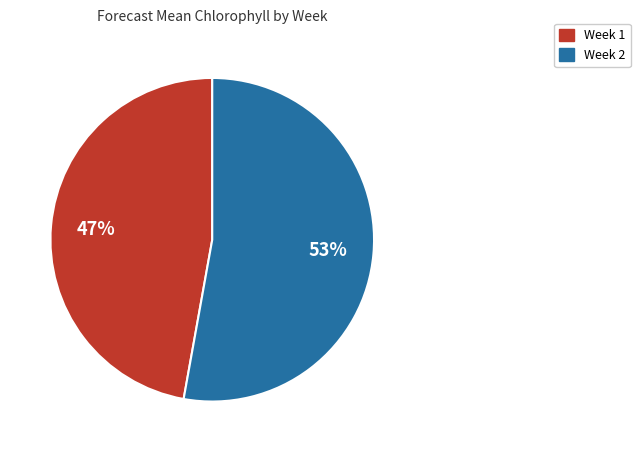

Which category has the smallest portion of the pie?

Week 1